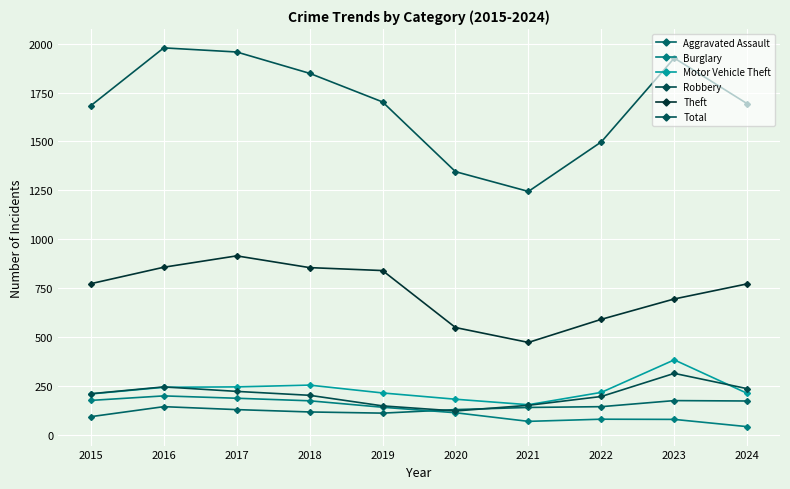

How many data points in Total are less than 1702?

5